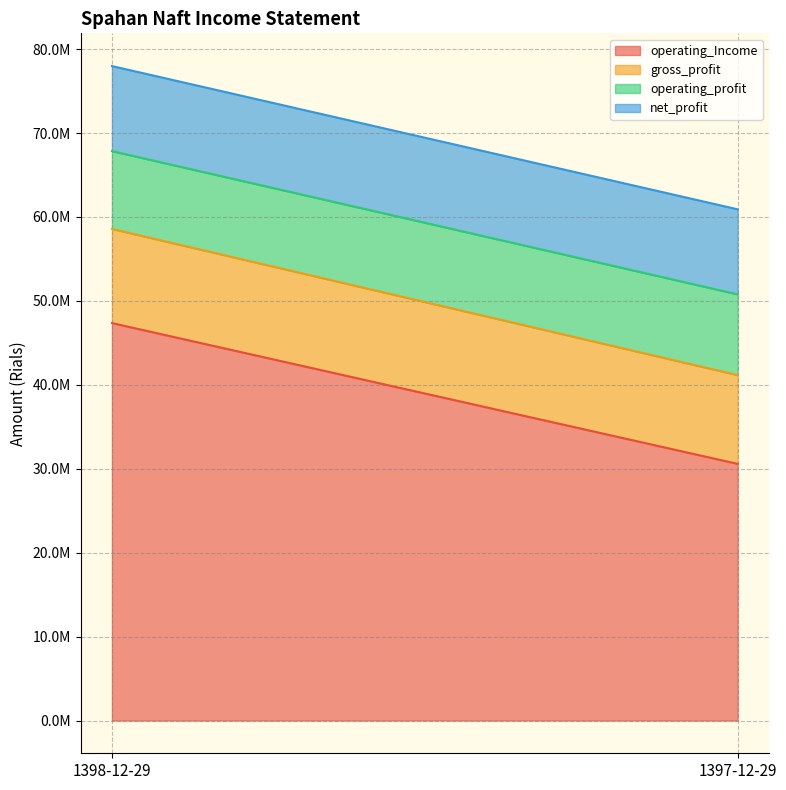

Does the chart have visible grid lines?

Yes